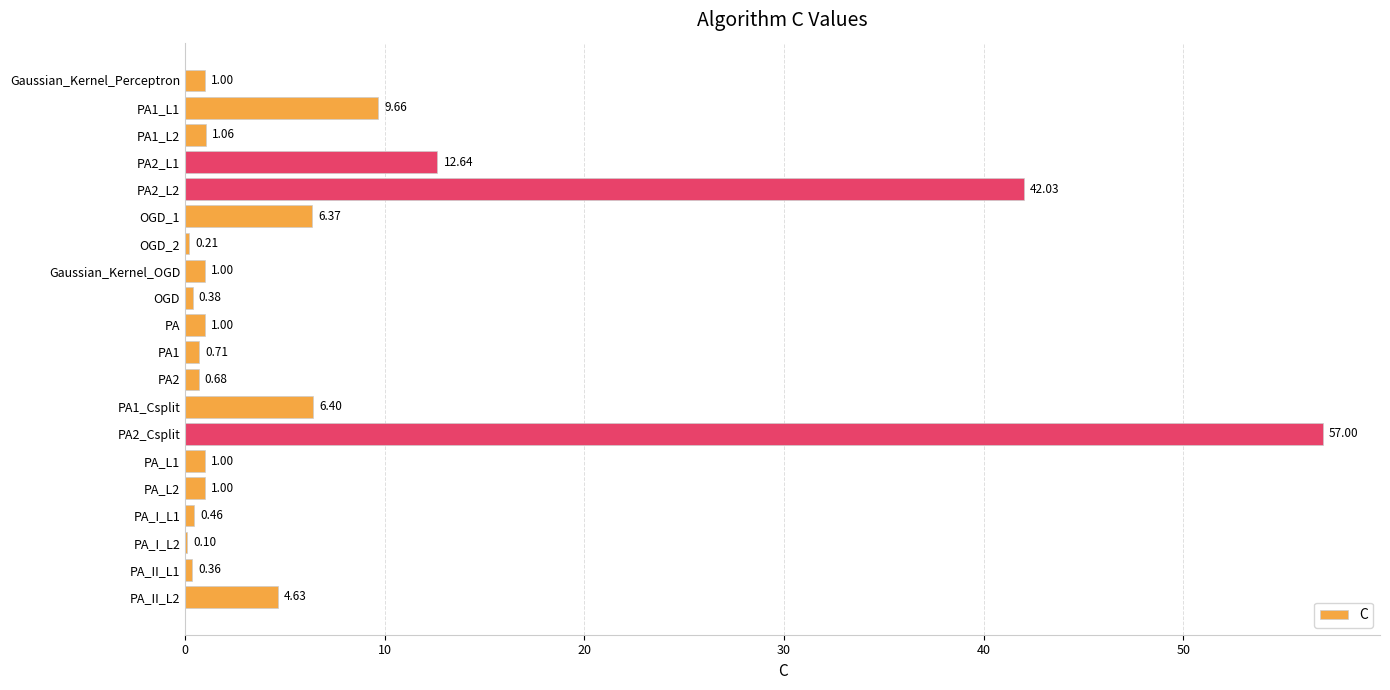

What is the sum of all values?

147.7